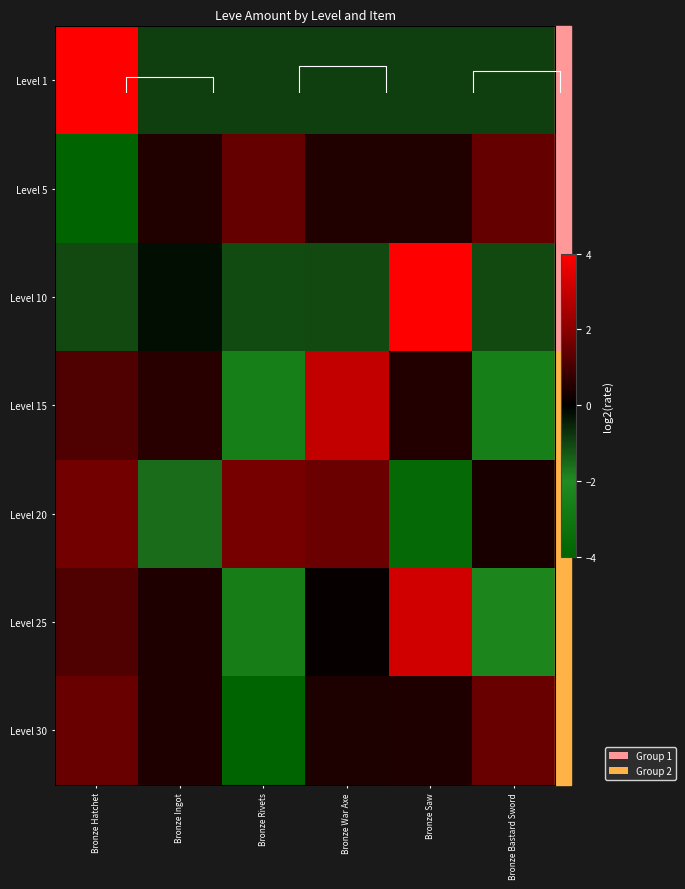

What is the approximate value of Level 30 at Bronze Saw?

0.5